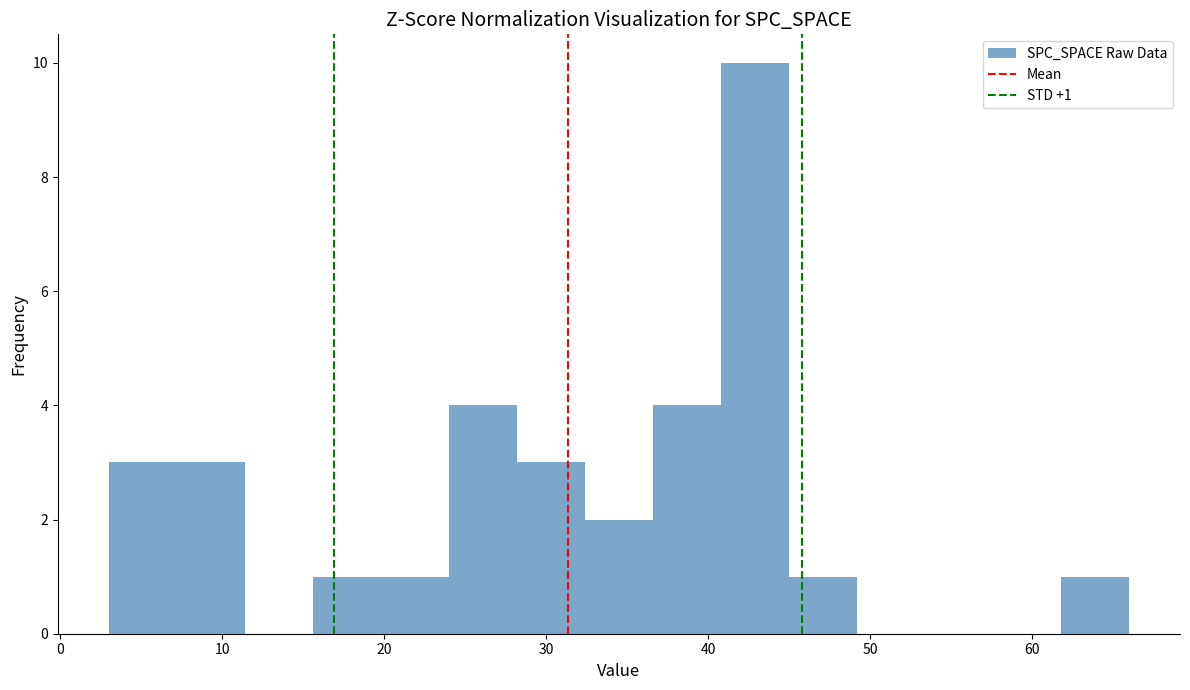

Over which range of the x-axis is the bar tallest?

40.8 to 45.0